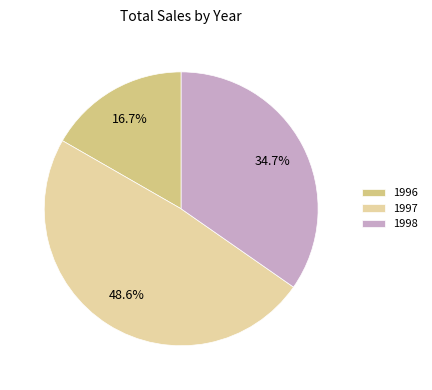

Between 1998 and 1996, which is larger?

1998